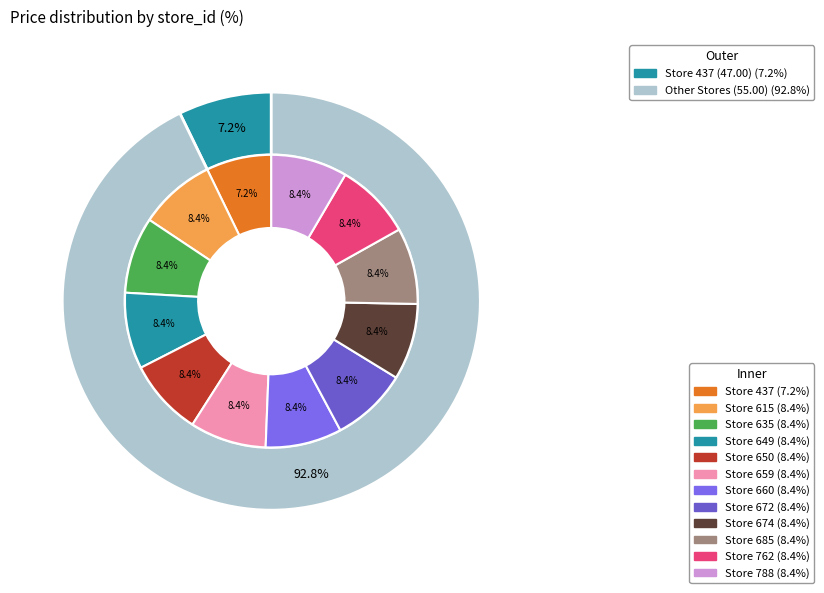

Combined, do 635 and 674 account for over 50%?

No